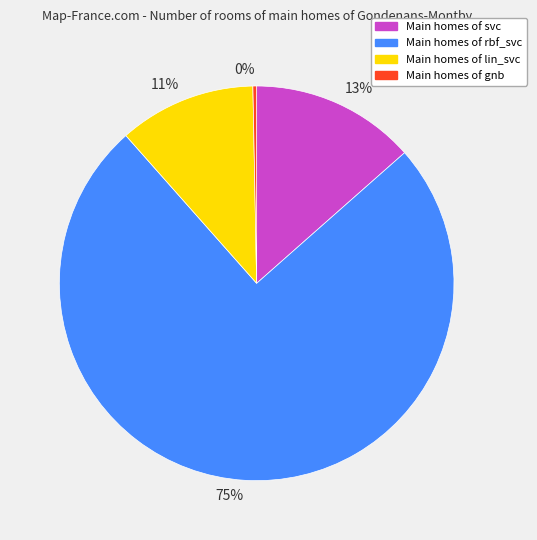

To the nearest percent, what is the average slice percentage?

25%